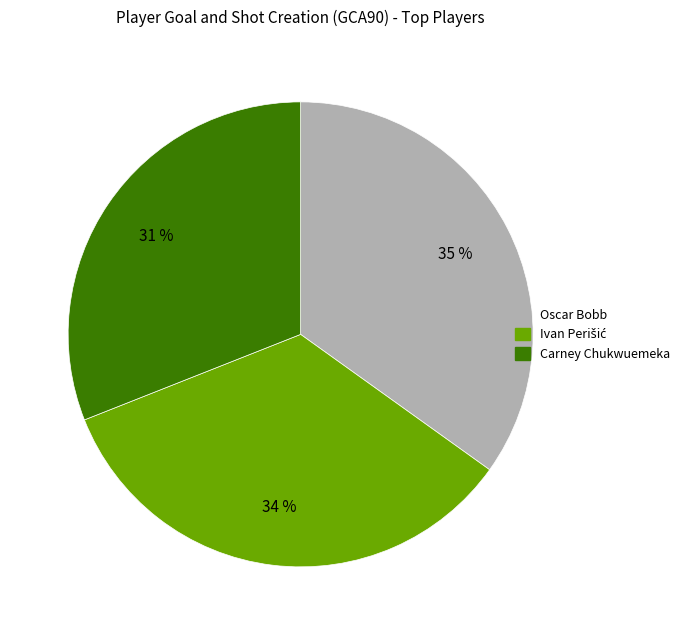

Is there a majority slice in this chart?

No